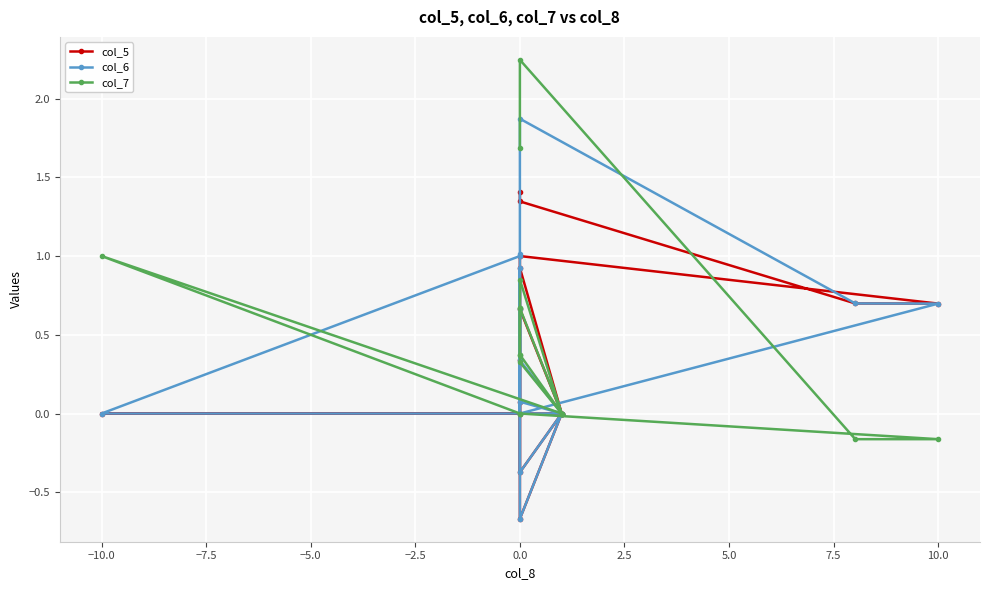

Rank the series at 10.0 from lowest to highest value.

col_7, col_5, col_6